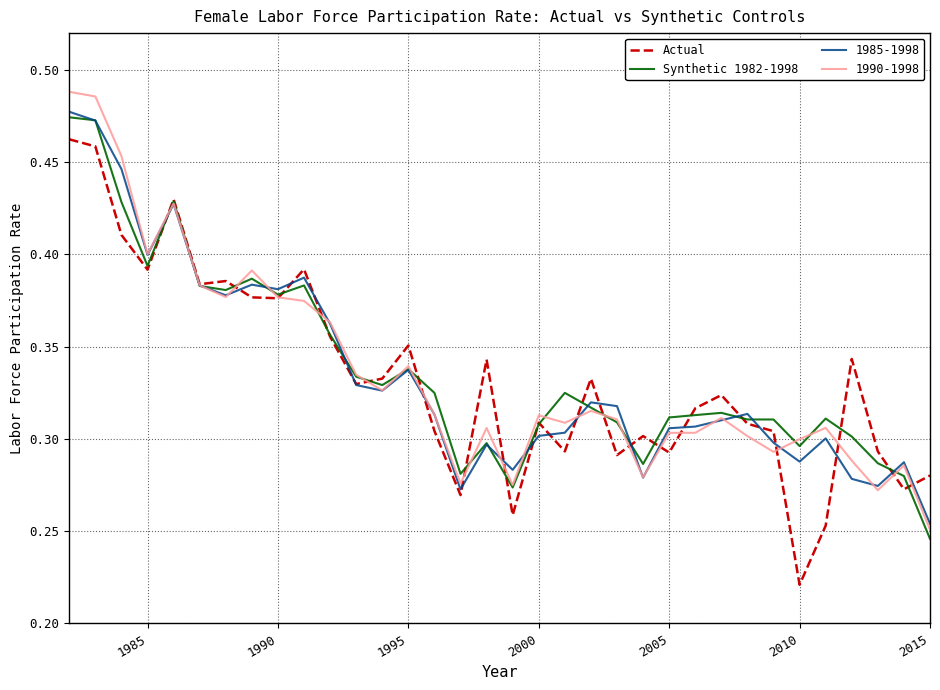

Which label corresponds to the smallest value in the chart?

2010